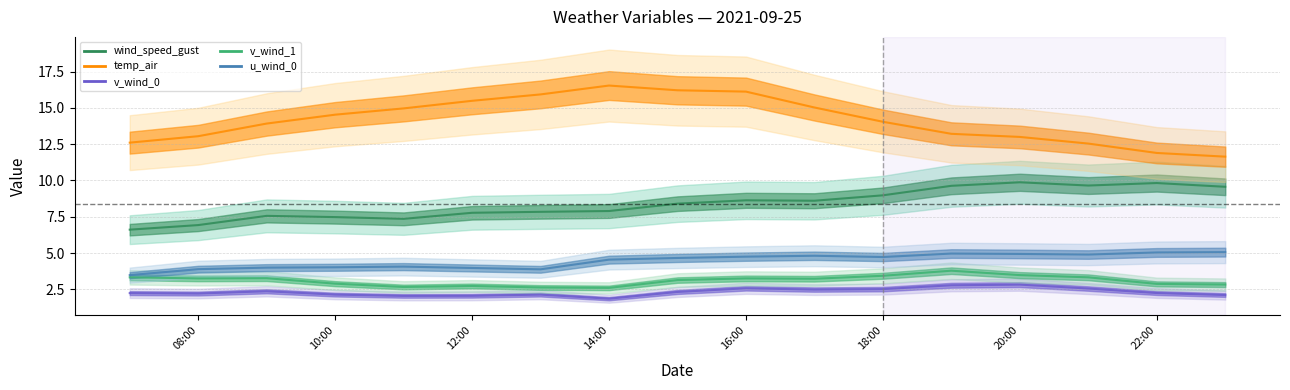

What is the total value across all series at 16:00?

35.3